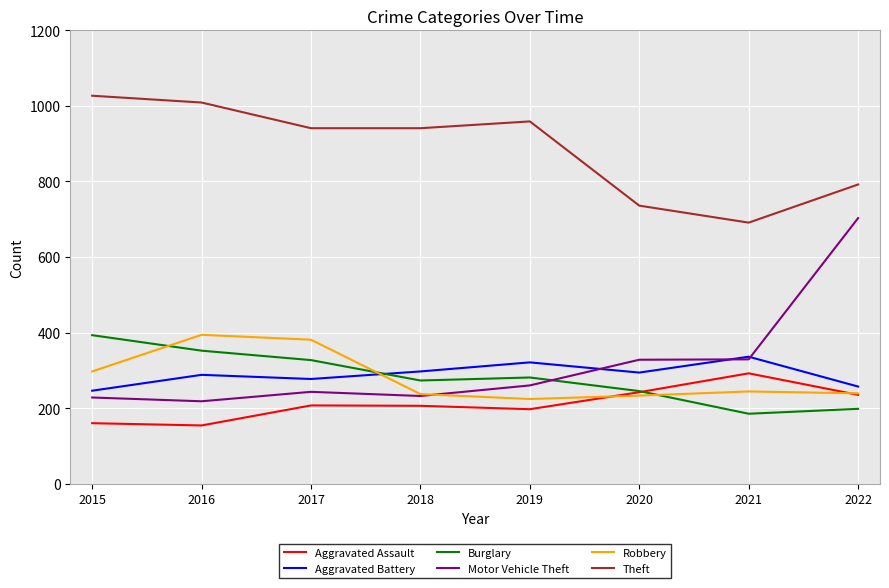

True or false: Theft and Robbery intersect in this chart.

False